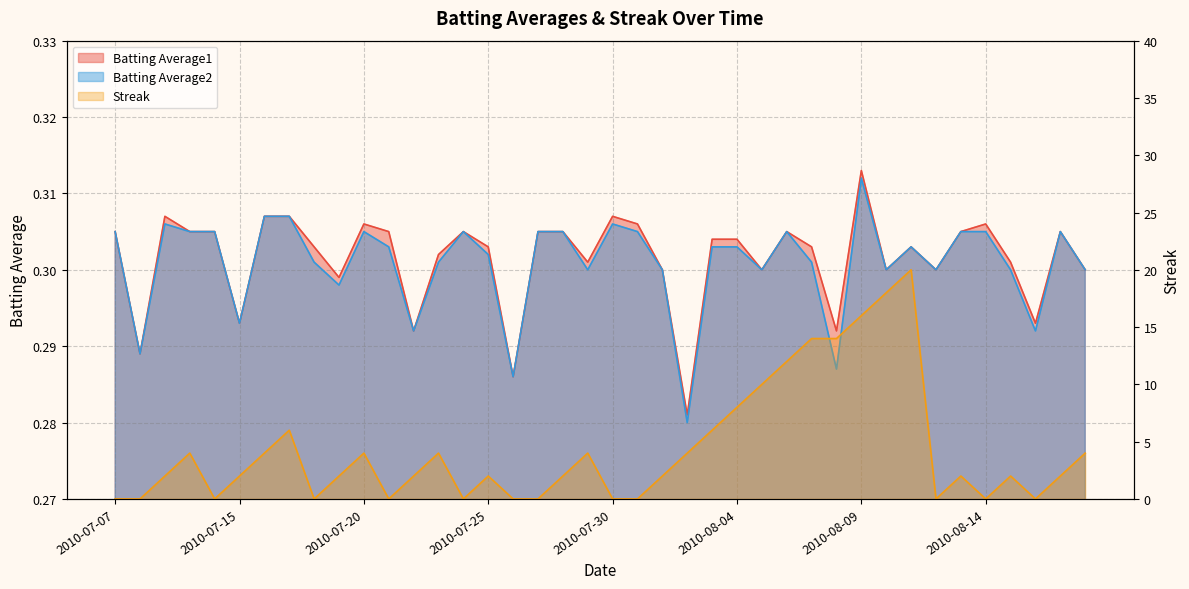

How many interior local valleys does the Batting Average1 series have?

12